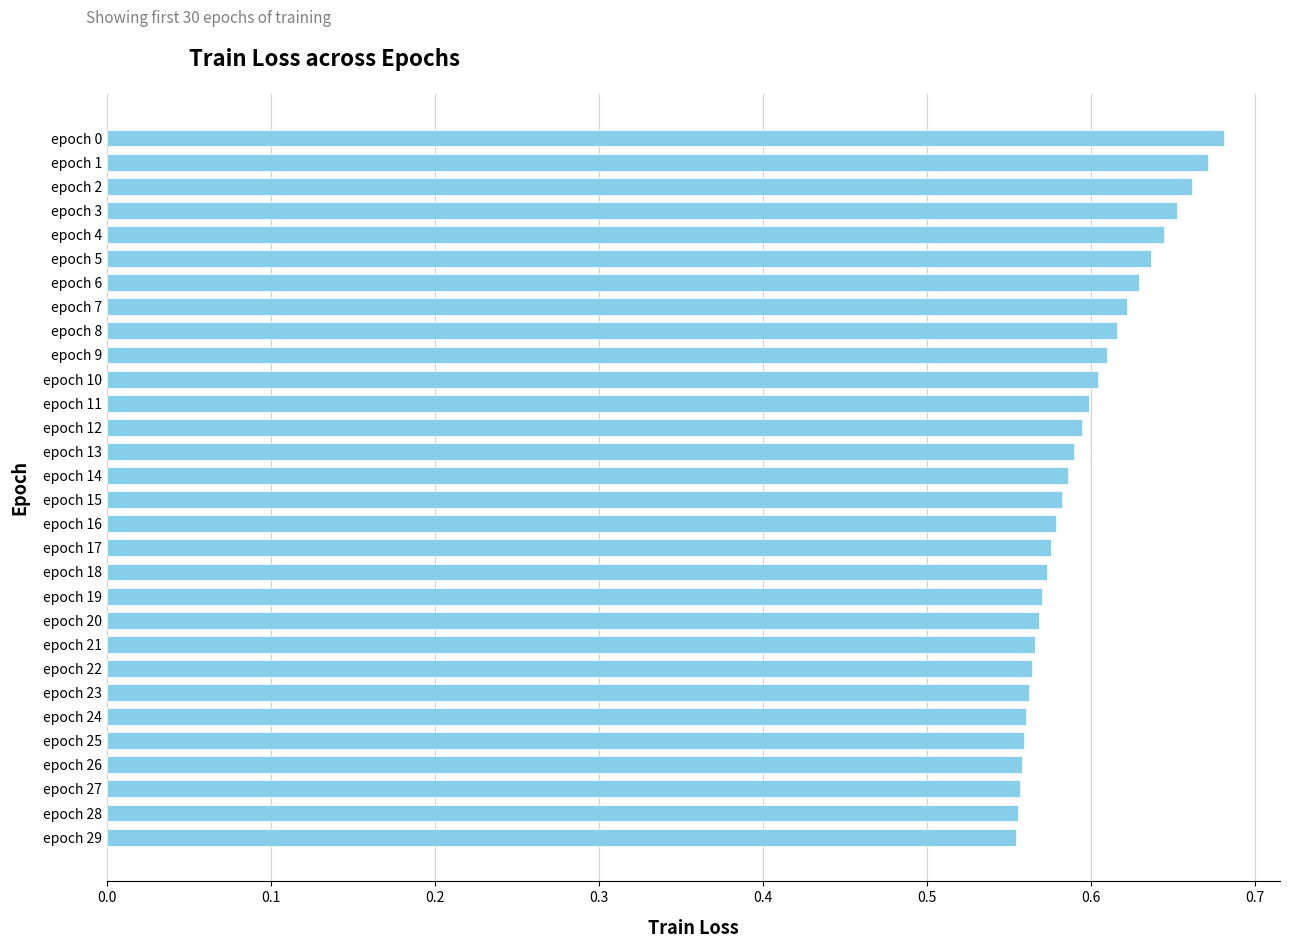

The value at epoch 15 is 0.1. True or false?

False